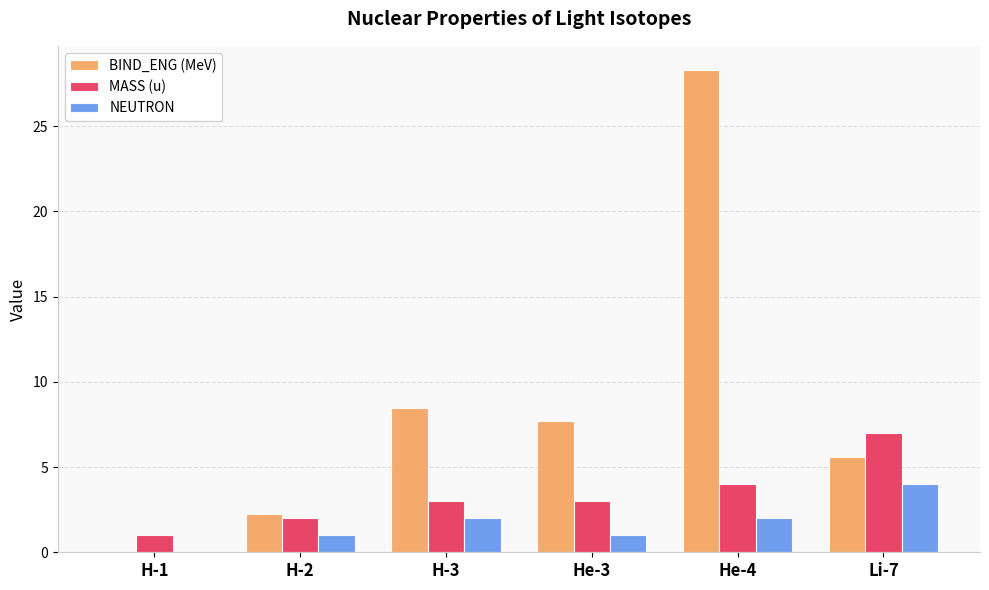

Which series changed the most between H-1 and He-3?

BIND_ENG (MeV)